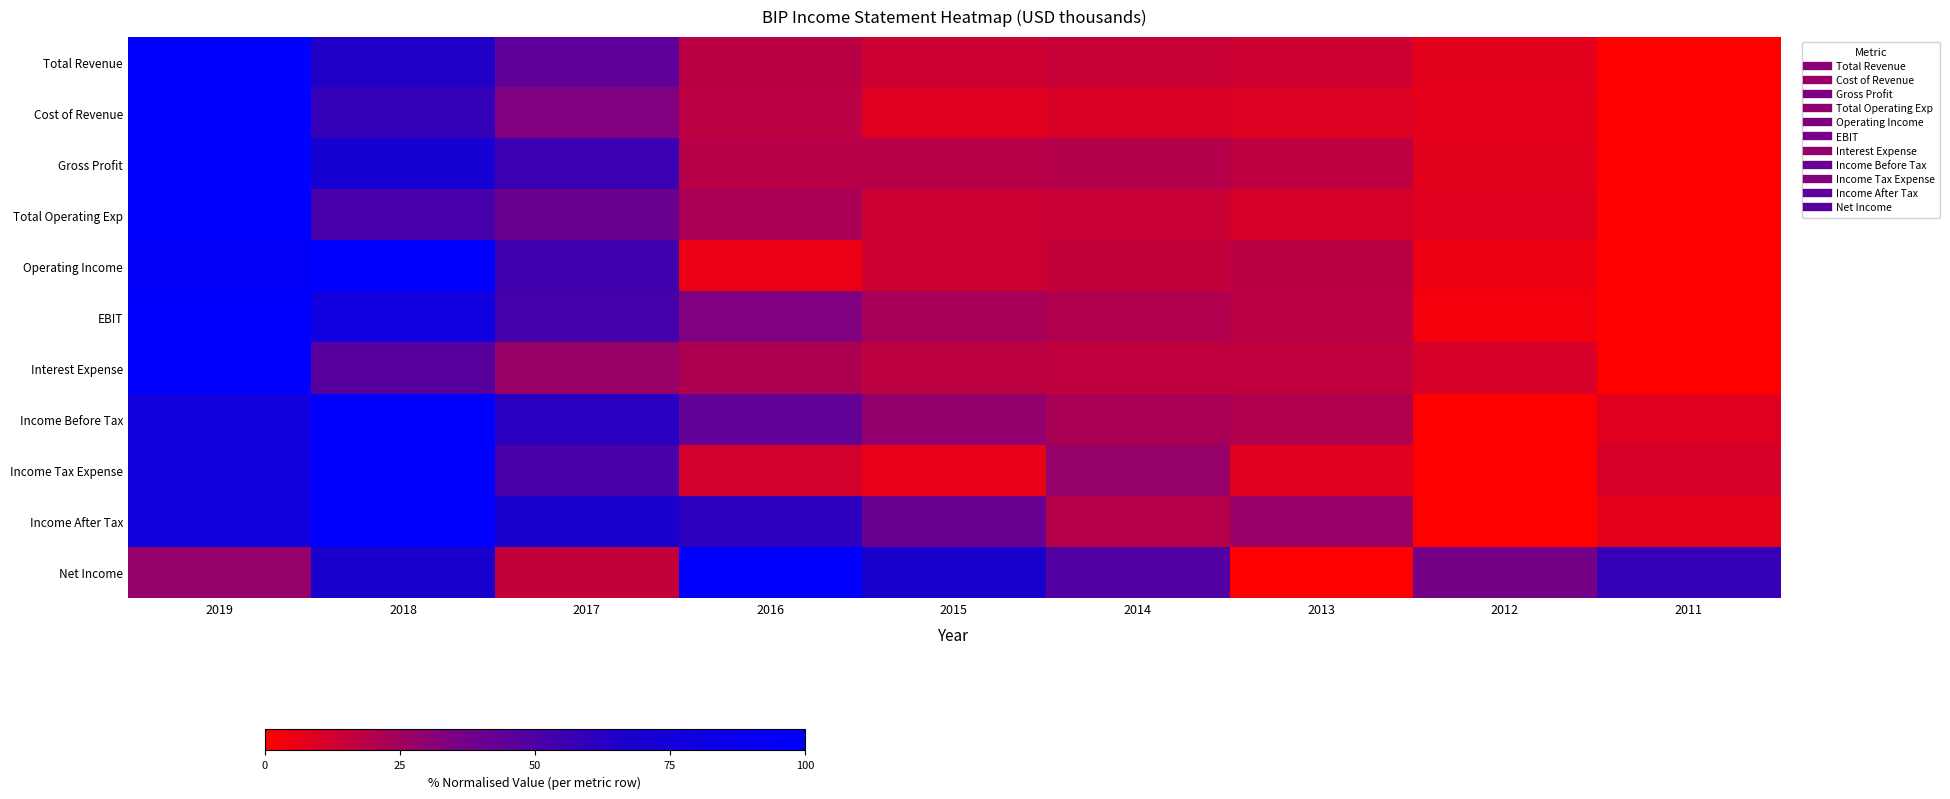

Reading left to right, transcribe all the data shown in this chart.

Total Revenue: 2019=100.0	2018=64.5	2017=44.1	2016=18.2	2015=13.5	2014=14.8	2013=13.0	2012=7.5	2011=0.0
Cost of Revenue: 2019=100.0	2018=58.1	2017=33.5	2016=17.7	2015=8.4	2014=10.1	2013=9.2	2012=7.2	2011=0.0
Gross Profit: 2019=100.0	2018=71.4	2017=55.6	2016=18.8	2015=19.0	2014=19.8	2013=17.0	2012=7.7	2011=0.0
Total Operating Exp: 2019=100.0	2018=51.8	2017=40.3	2016=22.4	2015=13.5	2014=14.3	2013=11.1	2012=8.3	2011=0.0
Operating Income: 2019=96.3	2018=100.0	2017=53.8	2016=5.2	2015=13.0	2014=15.5	2013=18.0	2012=4.7	2011=0.0
EBIT: 2019=100.0	2018=79.2	2017=52.0	2016=33.5	2015=23.4	2014=20.5	2013=17.6	2012=3.2	2011=0.0
Interest Expense: 2019=100.0	2018=46.4	2017=26.9	2016=21.4	2015=17.5	2014=16.7	2013=16.7	2012=10.6	2011=0.0
Income Before Tax: 2019=78.0	2018=100.0	2017=61.5	2016=42.9	2015=28.8	2014=22.3	2013=20.4	2012=0.0	2011=8.6
Income Tax Expense: 2019=78.2	2018=100.0	2017=51.5	2016=11.4	2015=6.6	2014=27.7	2013=8.1	2012=0.0	2011=11.2
Income After Tax: 2019=77.9	2018=100.0	2017=67.1	2016=60.6	2015=41.1	2014=19.3	2013=27.2	2012=0.0	2011=7.1
Net Income: 2019=27.4	2018=66.7	2017=15.3	2016=100.0	2015=67.6	2014=48.4	2013=0.0	2012=37.5	2011=57.2